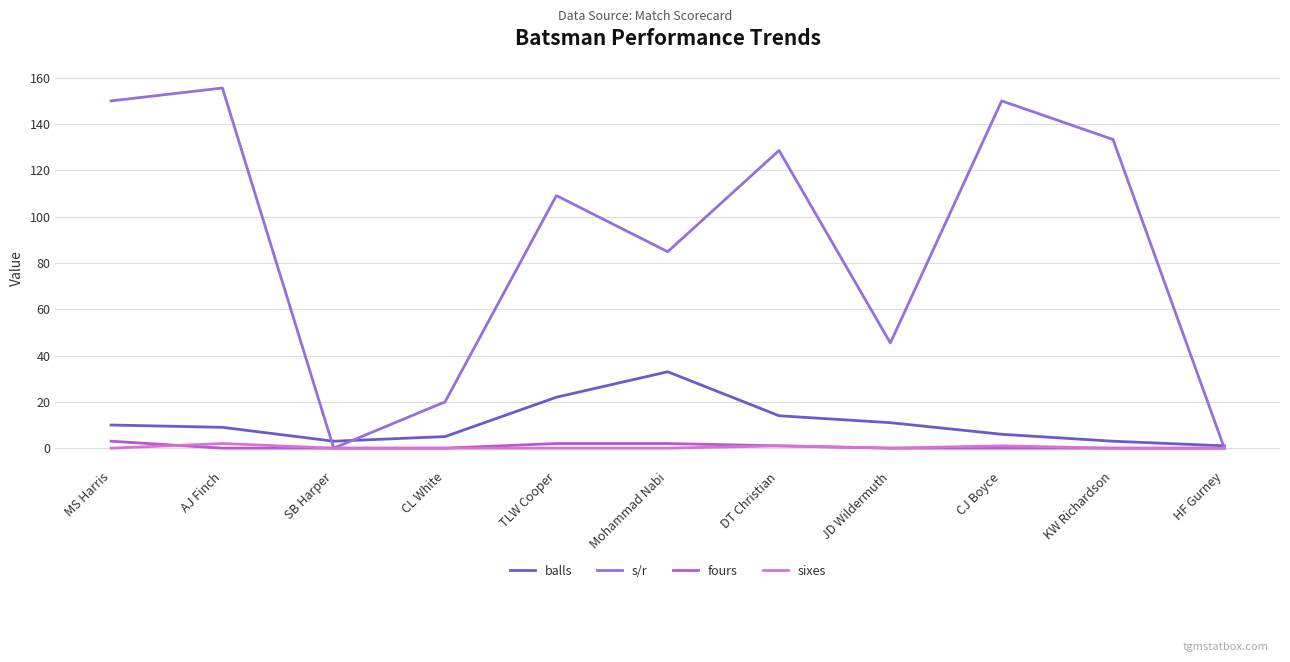

At which category does s/r reach its first local peak?

AJ Finch